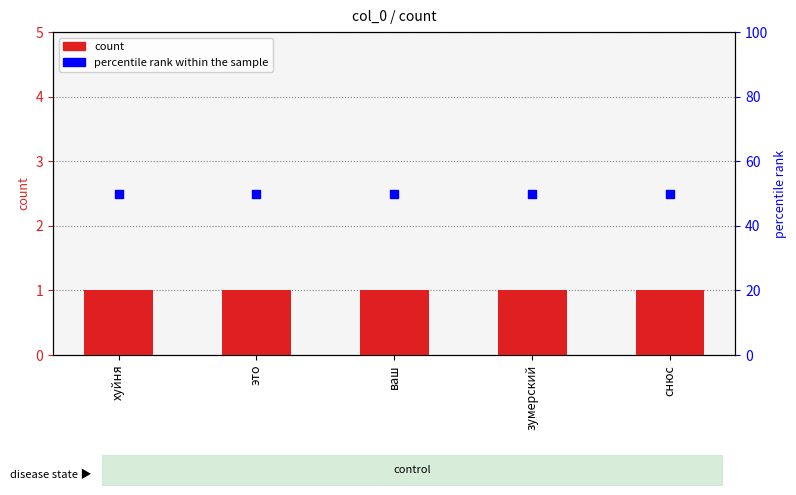

What are all the series names shown in the legend?

count, percentile rank within the sample